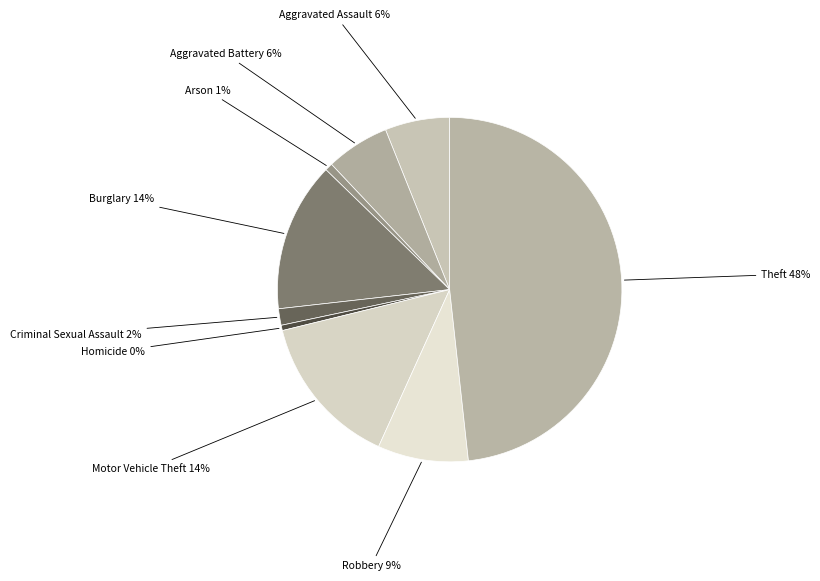

Combined, do Homicide and Aggravated Battery account for over 50%?

No